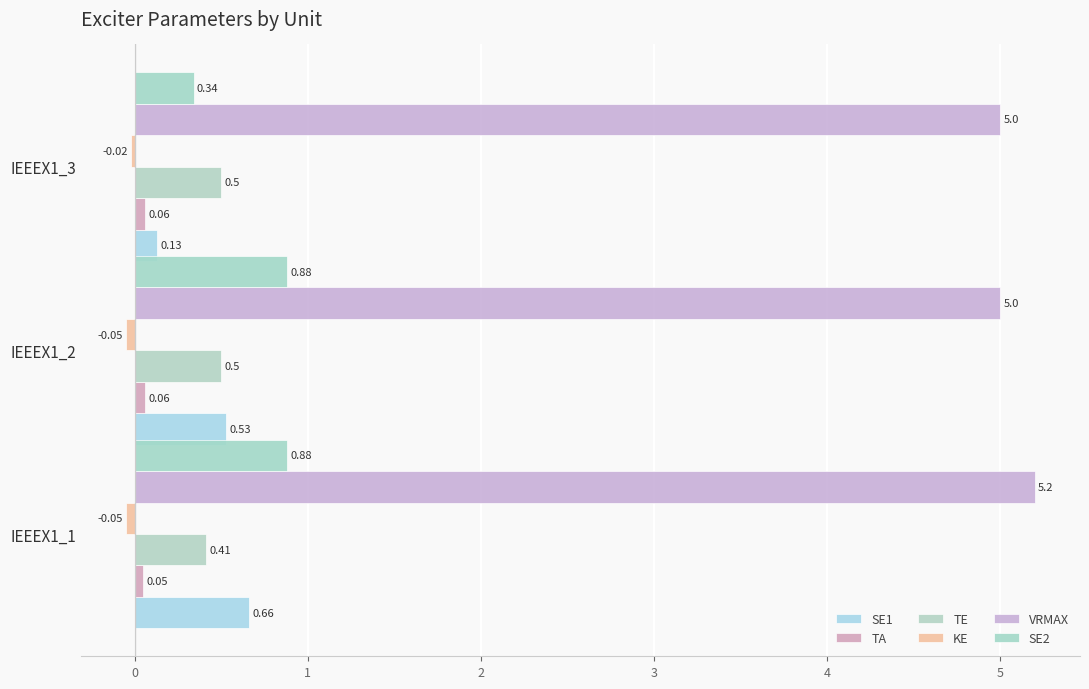

Which label corresponds to the largest value in the chart?

IEEEX1_1